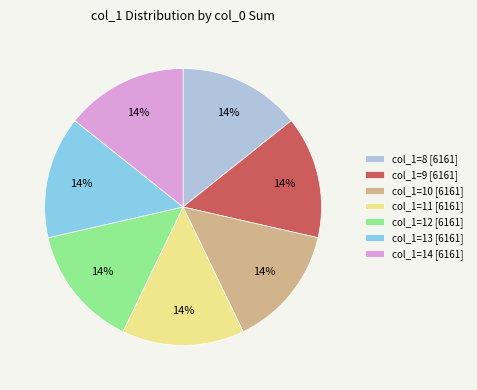

To the nearest percent, what portion does col_1=10 [6161] represent?

14%